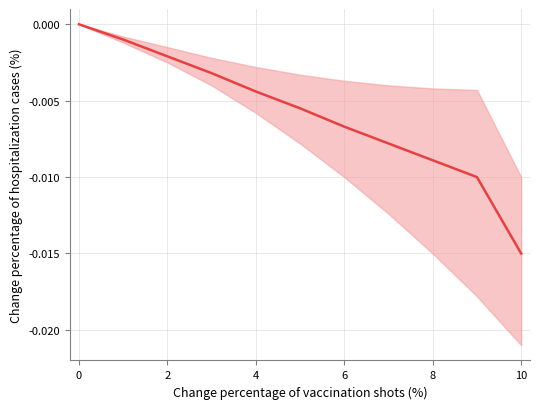

True or false: there are more than 2 points higher than both neighbors.

False